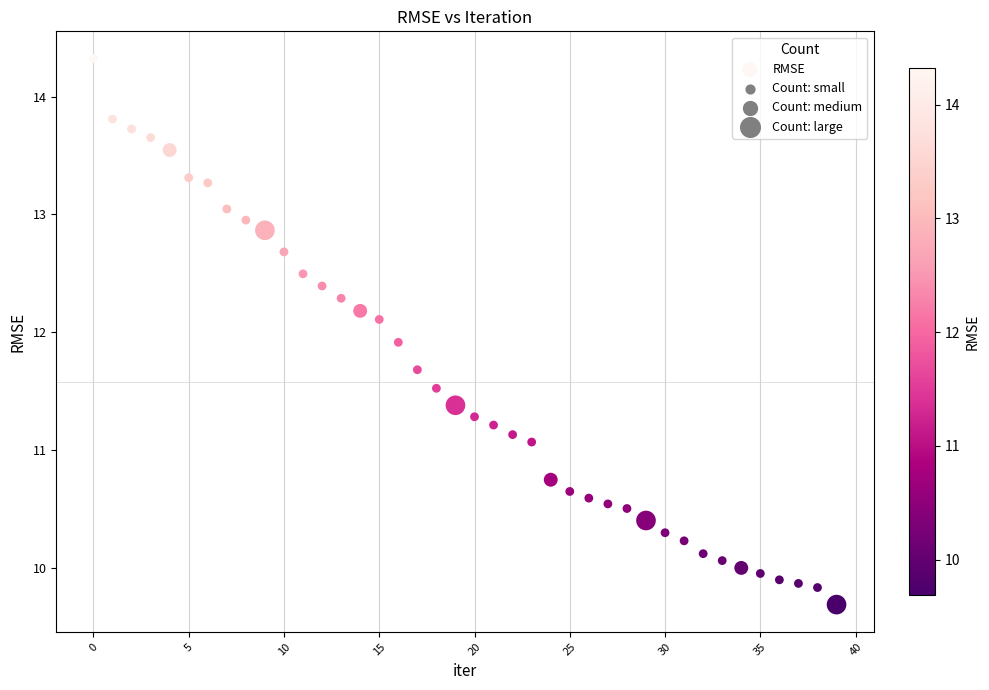

What is the range of Y values (max minus min)?

4.6